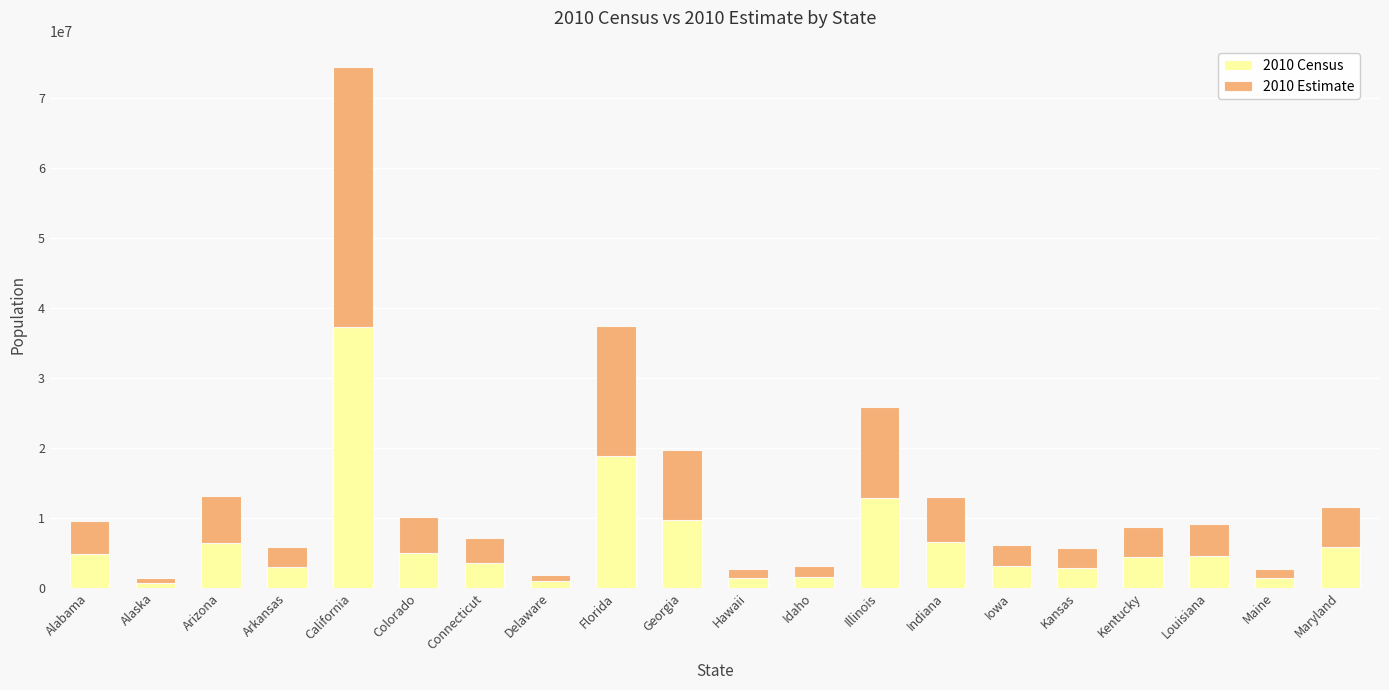

How many data points in 2010 Census are less than 4533372?

10